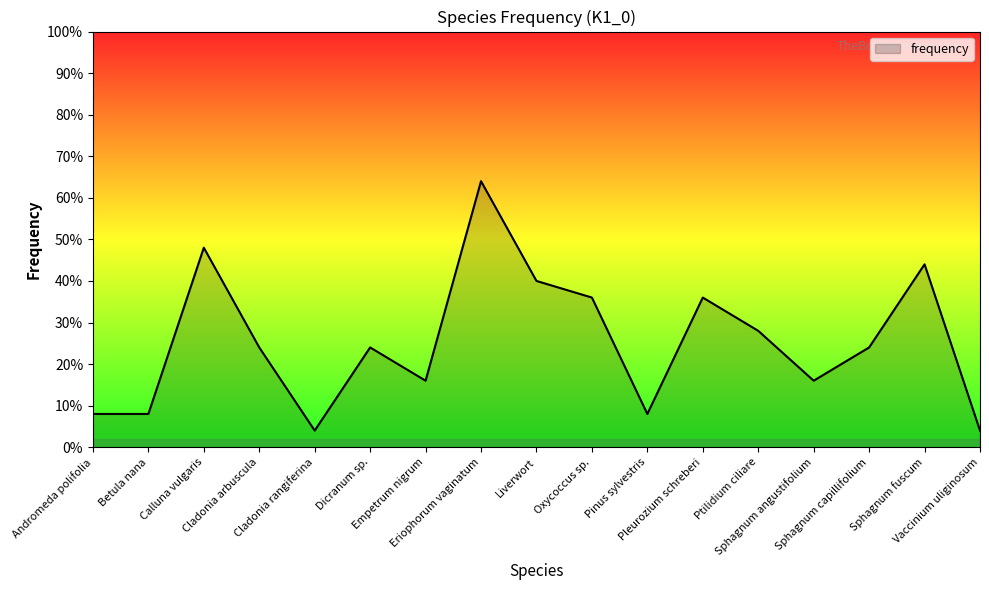

At which category does the data reach its first local valley?

Cladonia rangiferina